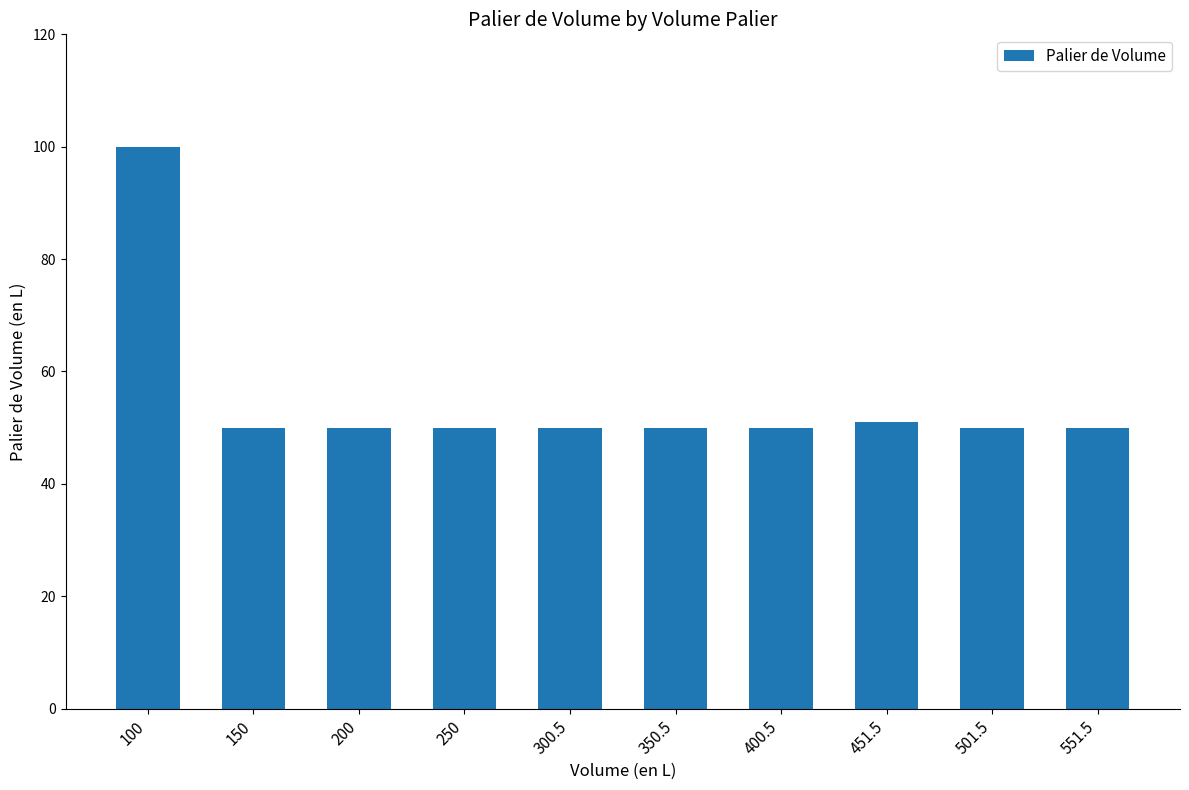

What is the approximate value at 100, to the nearest 5?

100